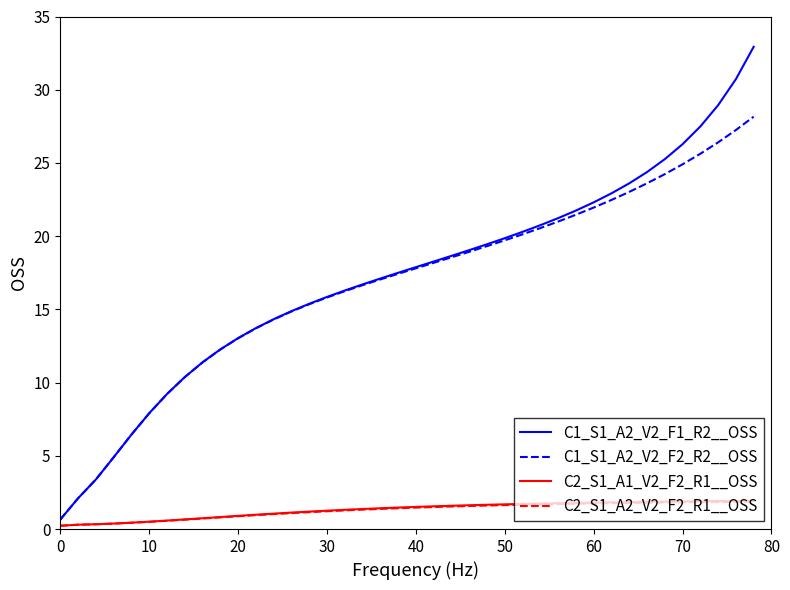

What is the highest value of the C1_S1_A2_V2_F1_R2__OSS series?

32.9